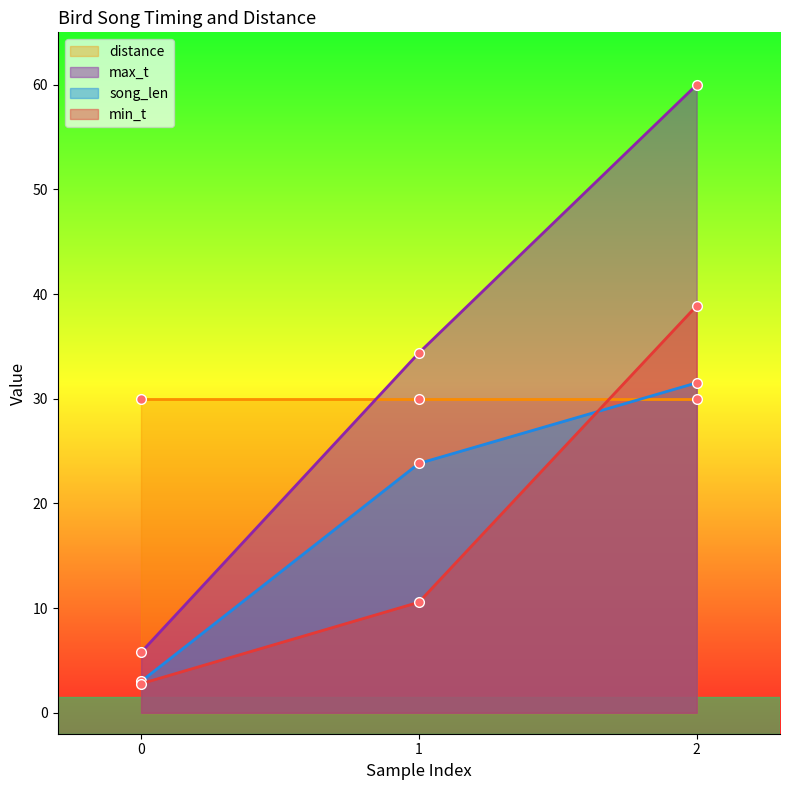

Which category has the highest value across all series?

2